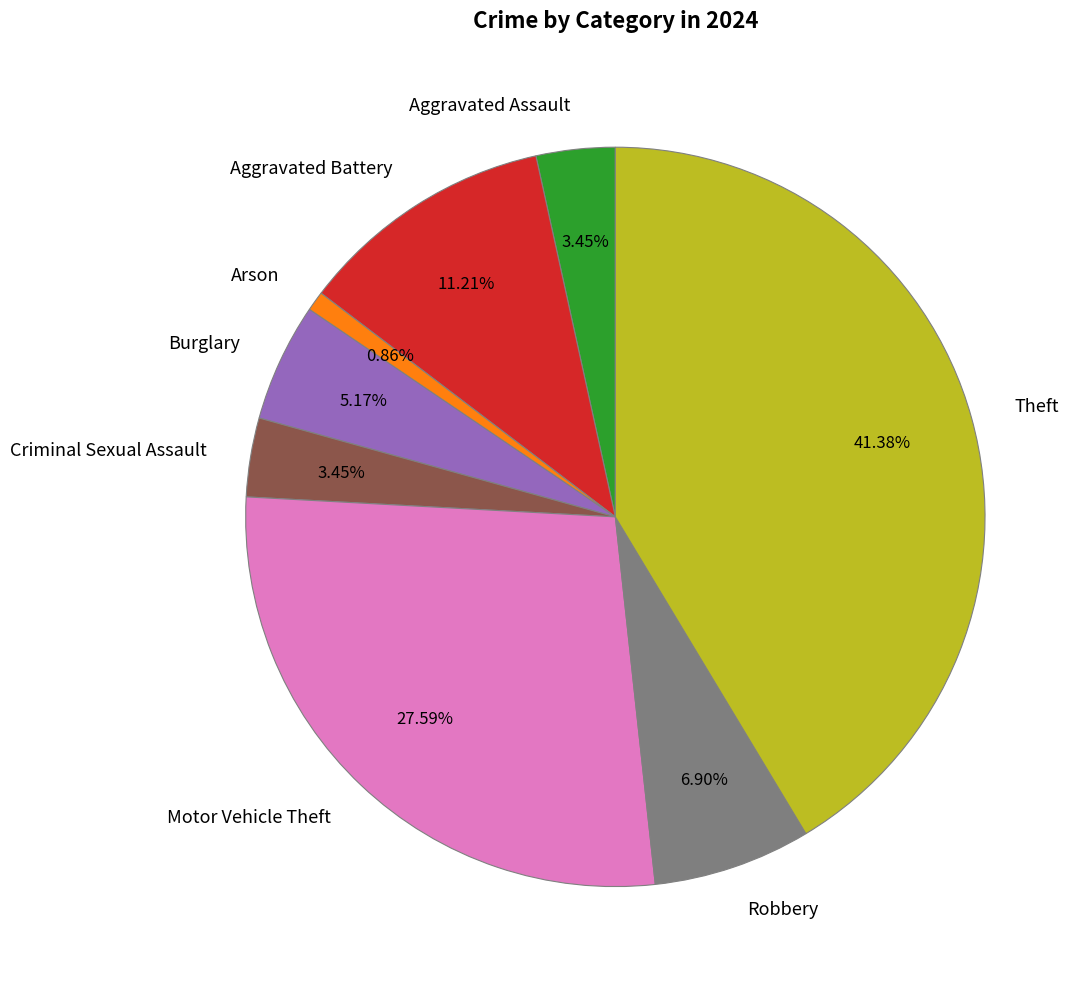

How many segments does this pie chart have?

8